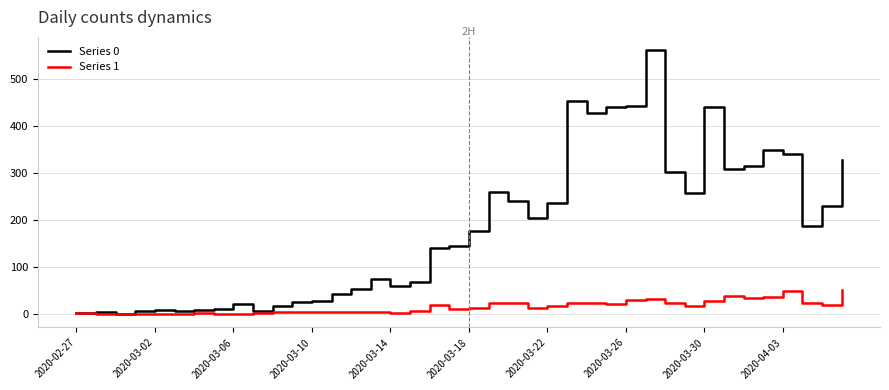

Which series has the largest total across all categories?

Series 0